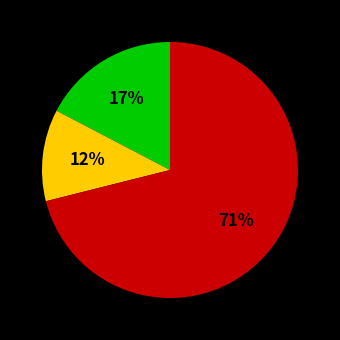

Is there a majority slice in this chart?

Yes